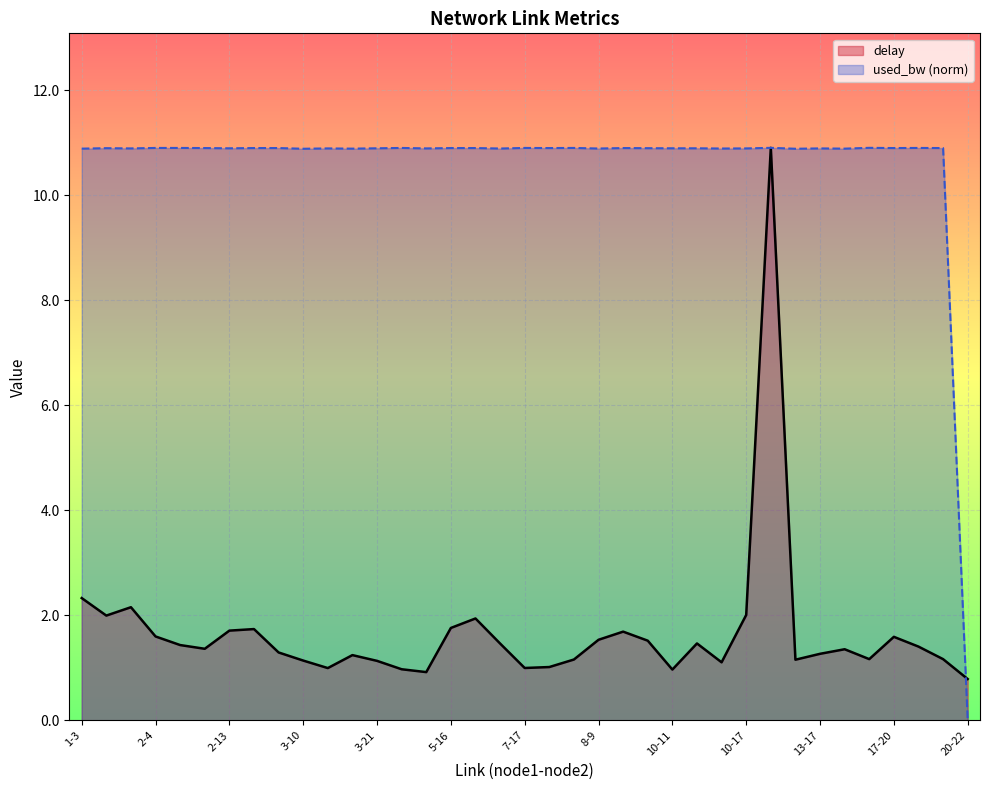

Which has a higher value, 35 or 8-9?

8-9